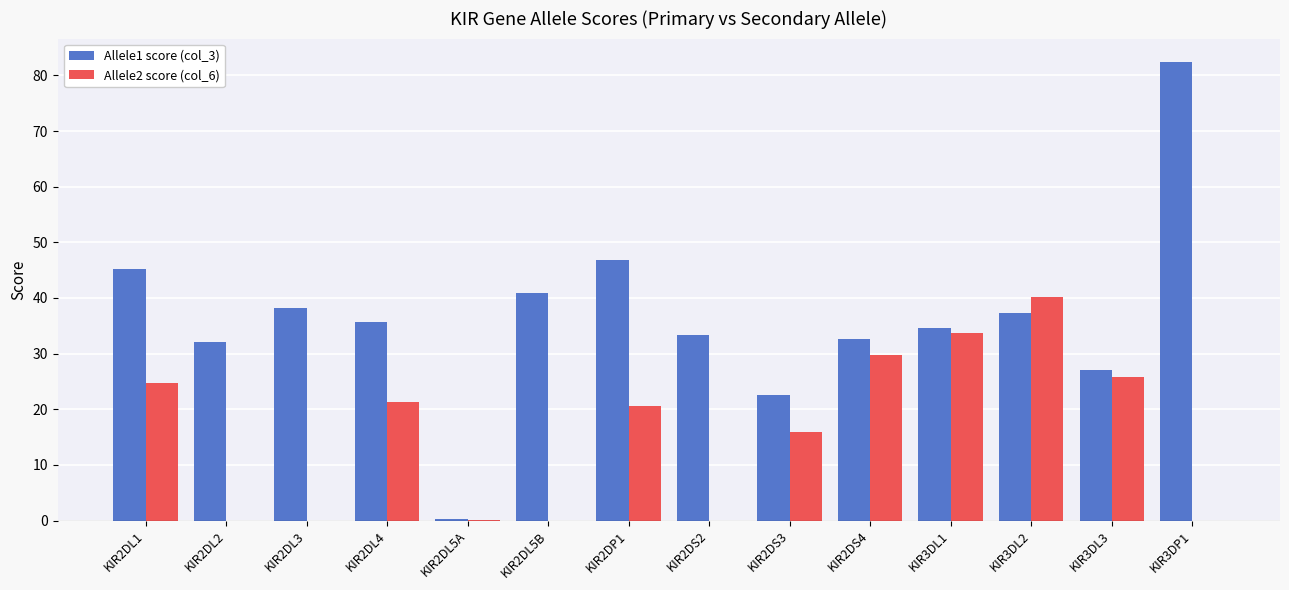

What is the maximum value shown in the chart?

82.5